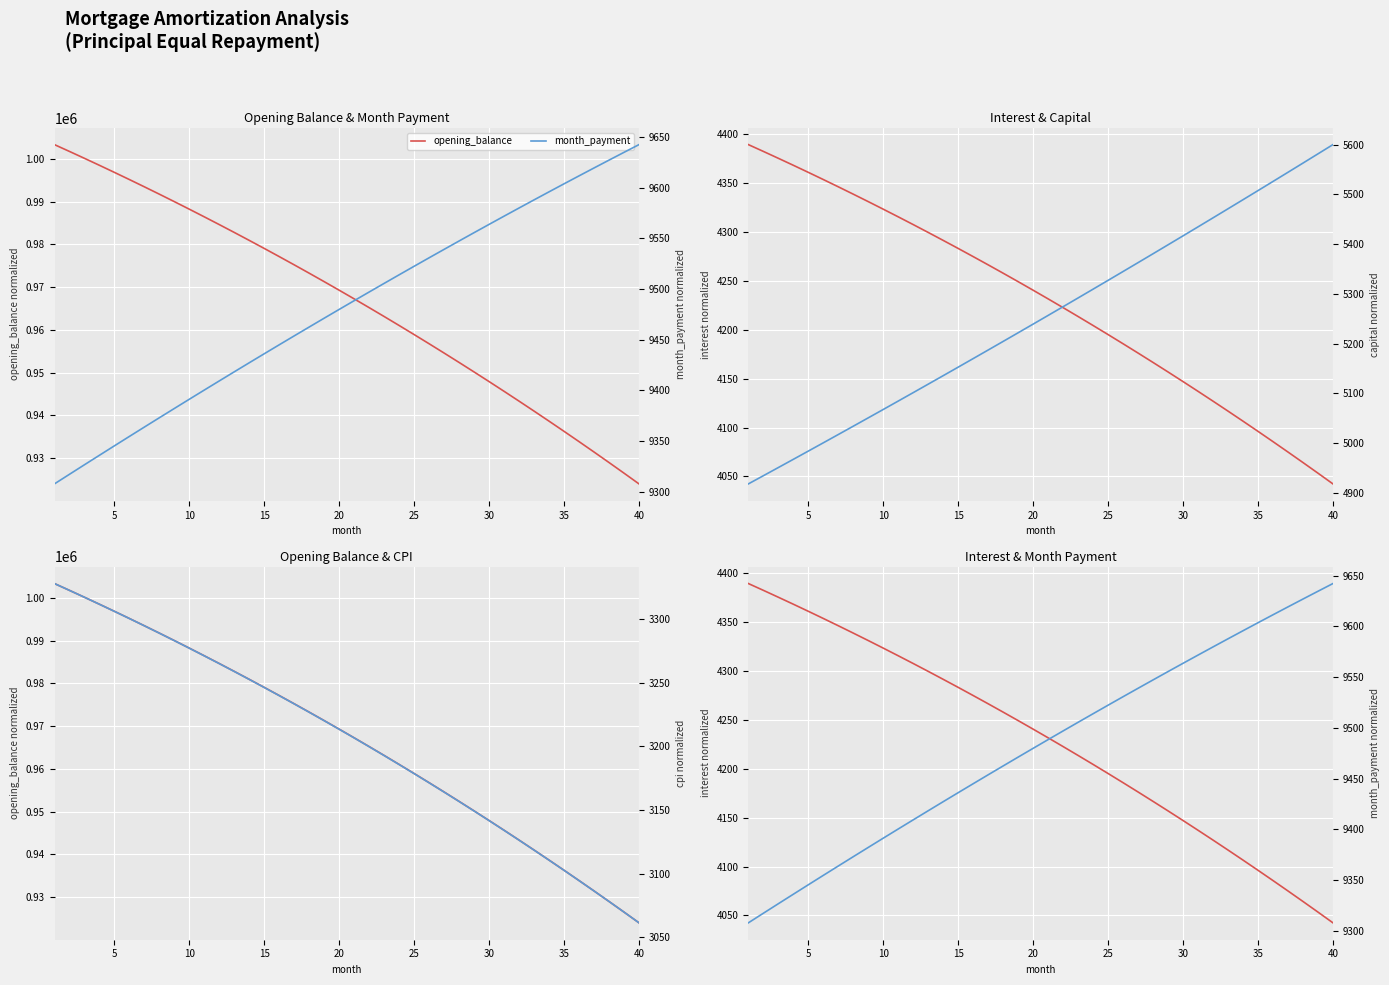

True or false: interest and opening_balance cross at least once.

False